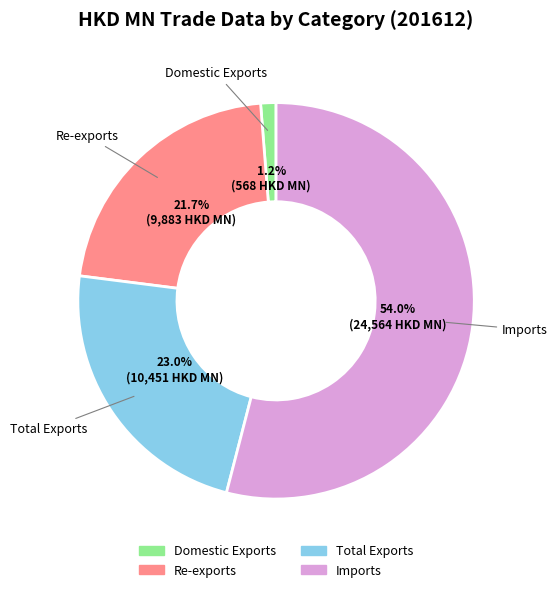

To the nearest percent, what is the combined percentage of Domestic Exports and Re-exports?

23%